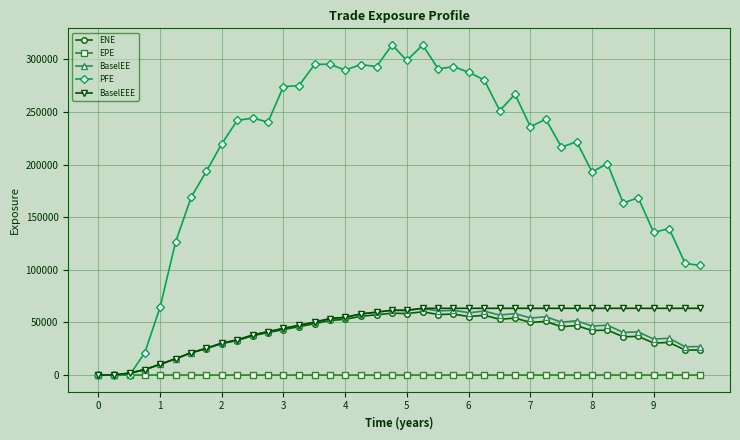

At how many categories does at least one series exceed 143623?

30